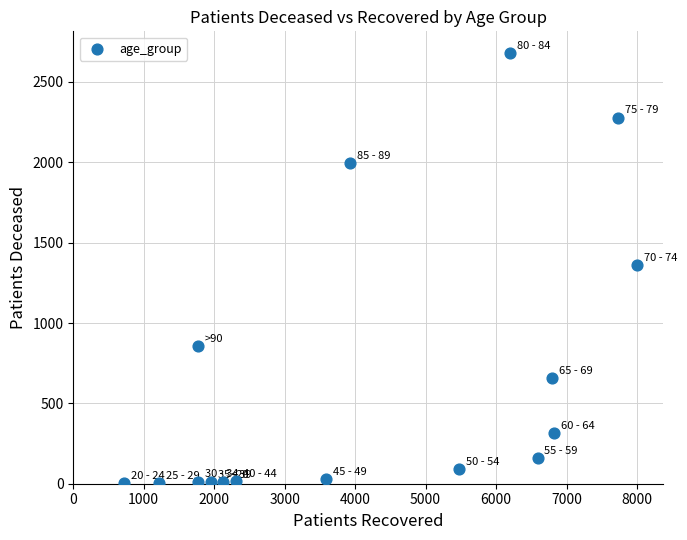

What is the range of Y values (max minus min)?

2678